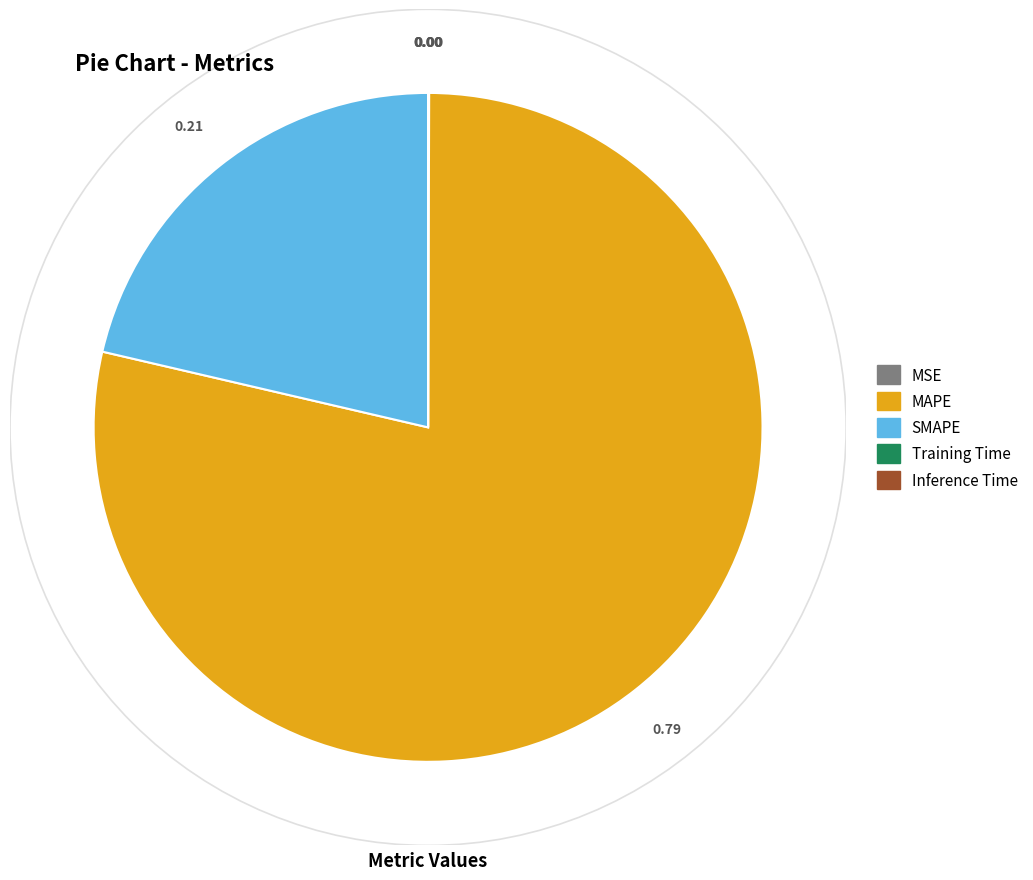

Is there a majority slice in this chart?

Yes